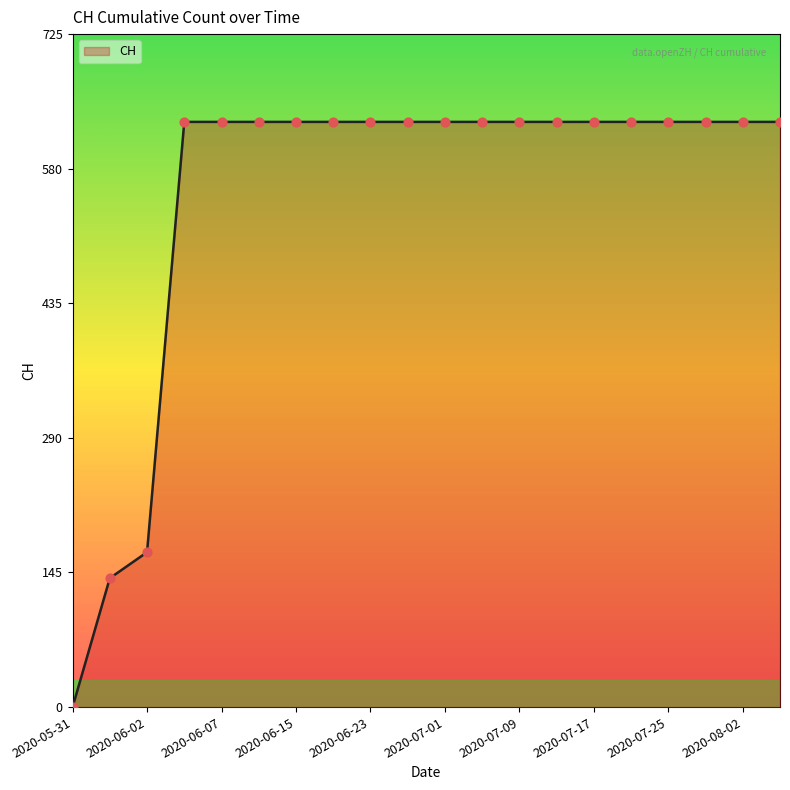

What is the difference between the maximum and minimum values?

631